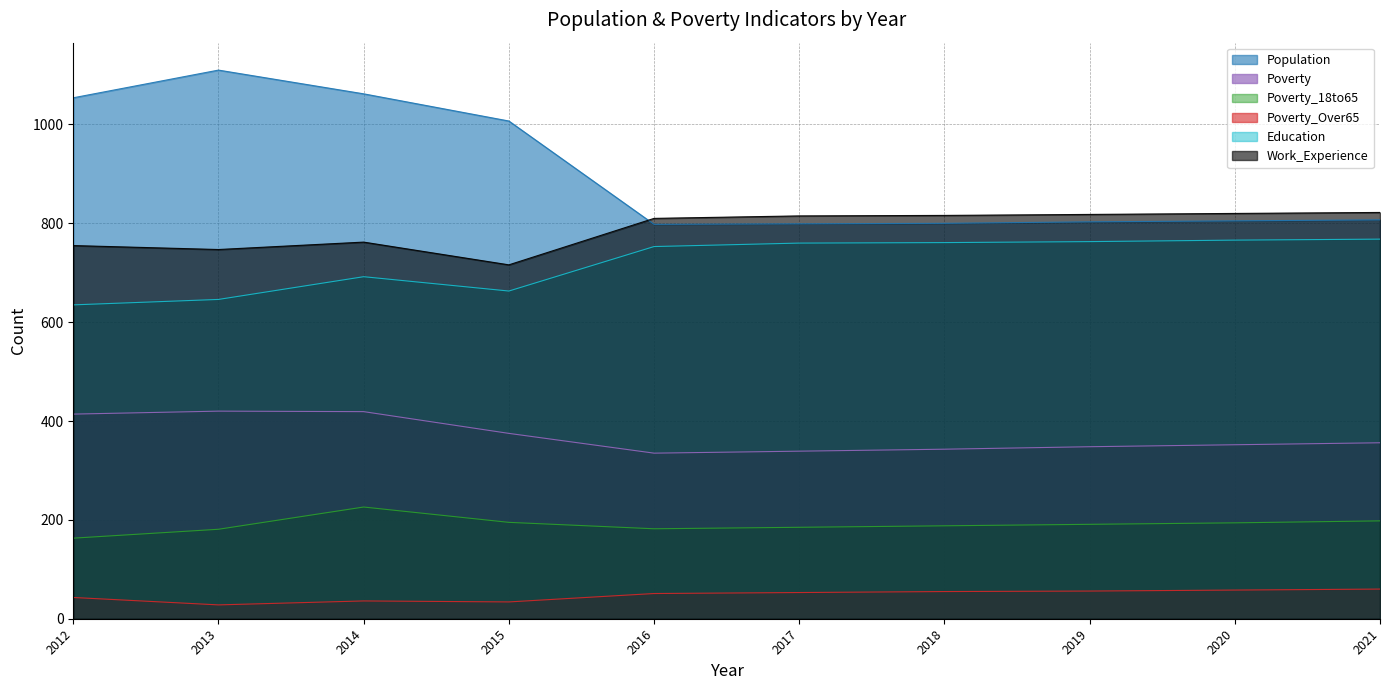

Which series changed the most between 2014 and 2016?

Population